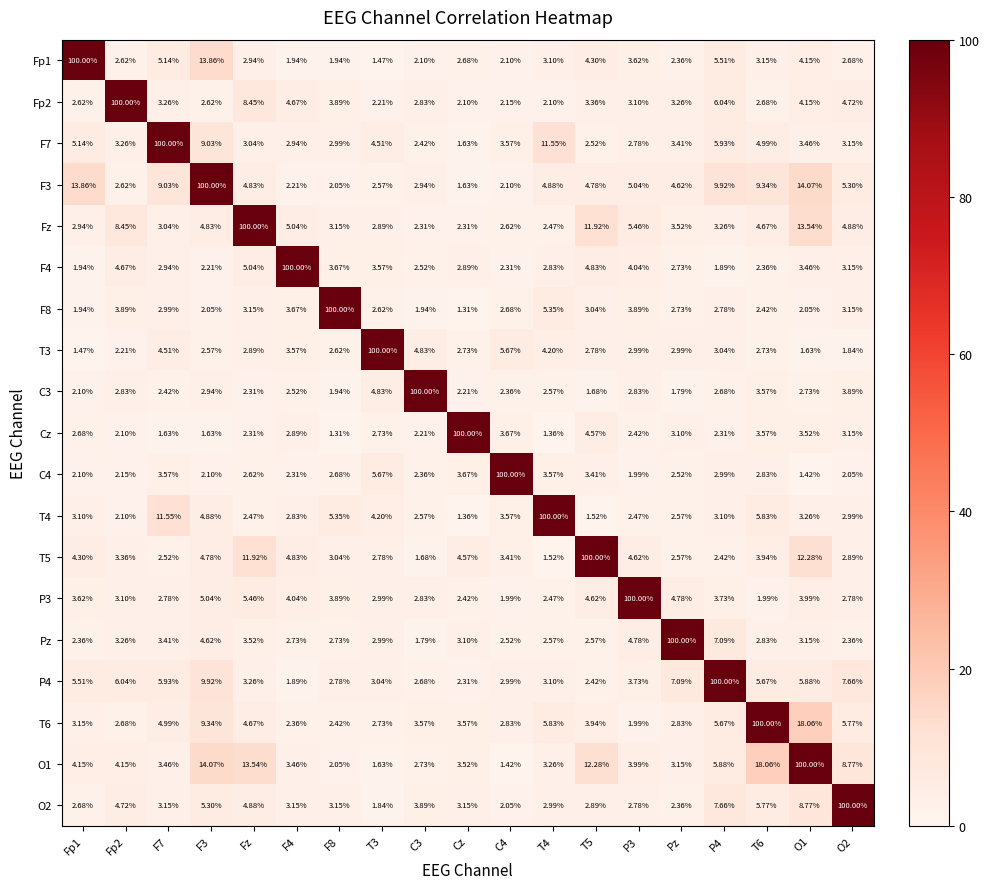

What is the total value across all series at P4?

181.9